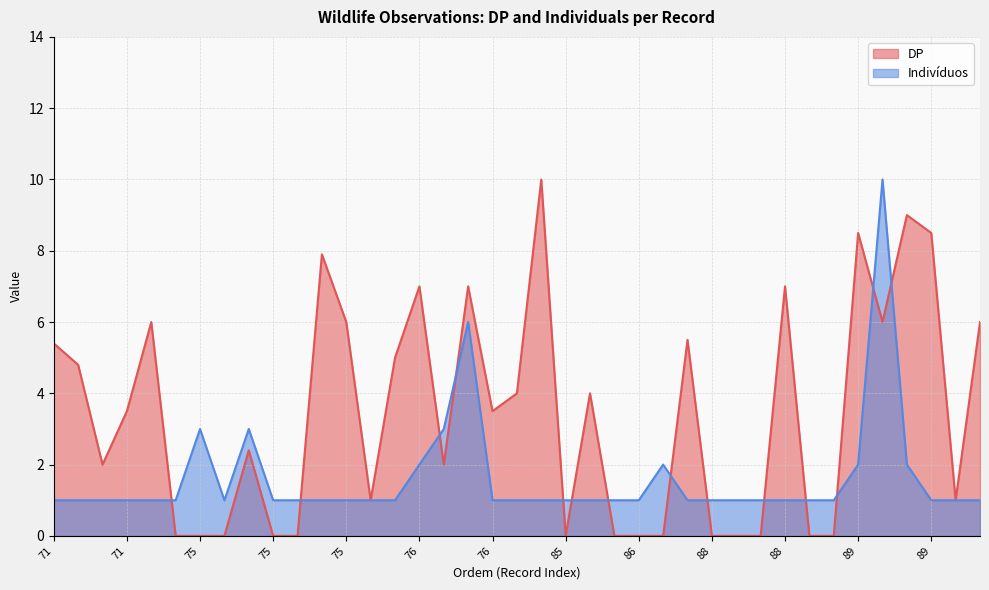

What is the greatest value displayed?

10.0